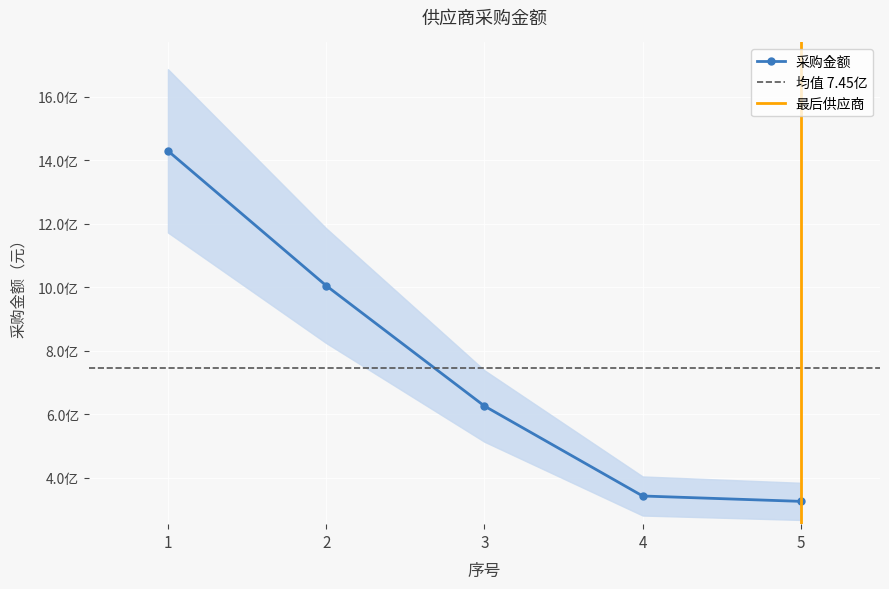

What is the approximate value at 1?

1429354453.0